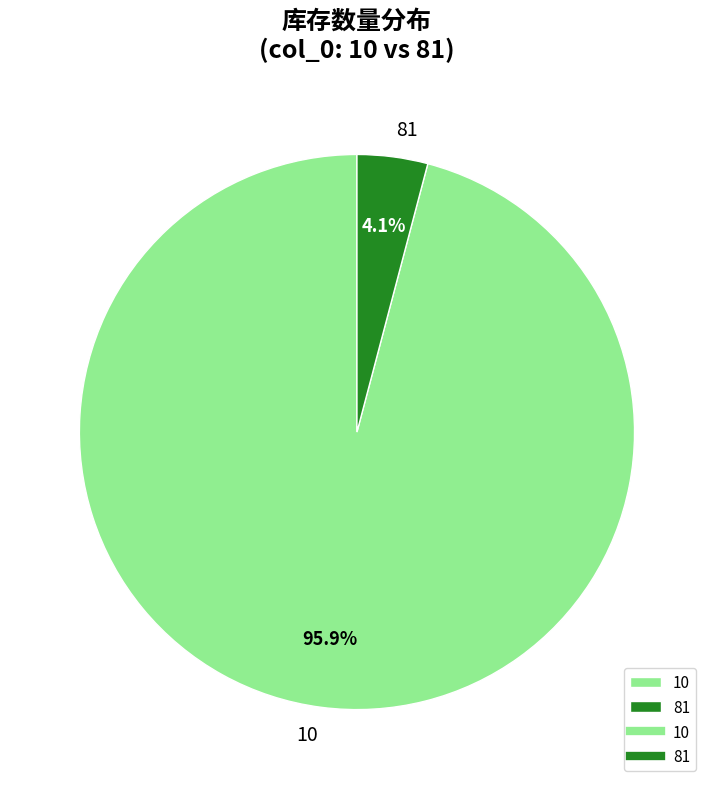

Rank the categories by value from lowest to highest.

81, 10